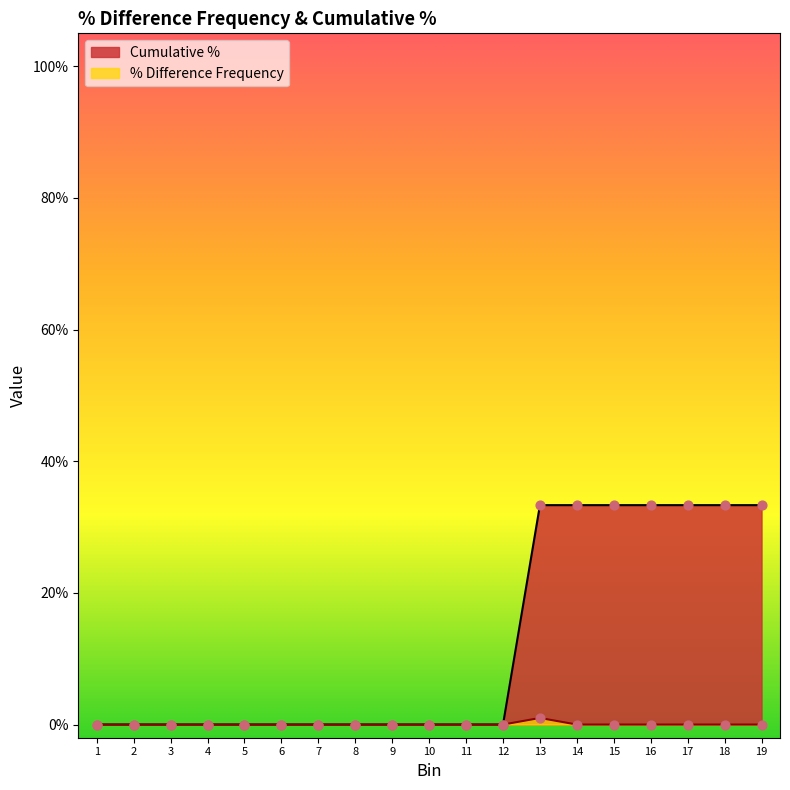

What are all the series names shown in the legend?

Cumulative %, % Difference Frequency